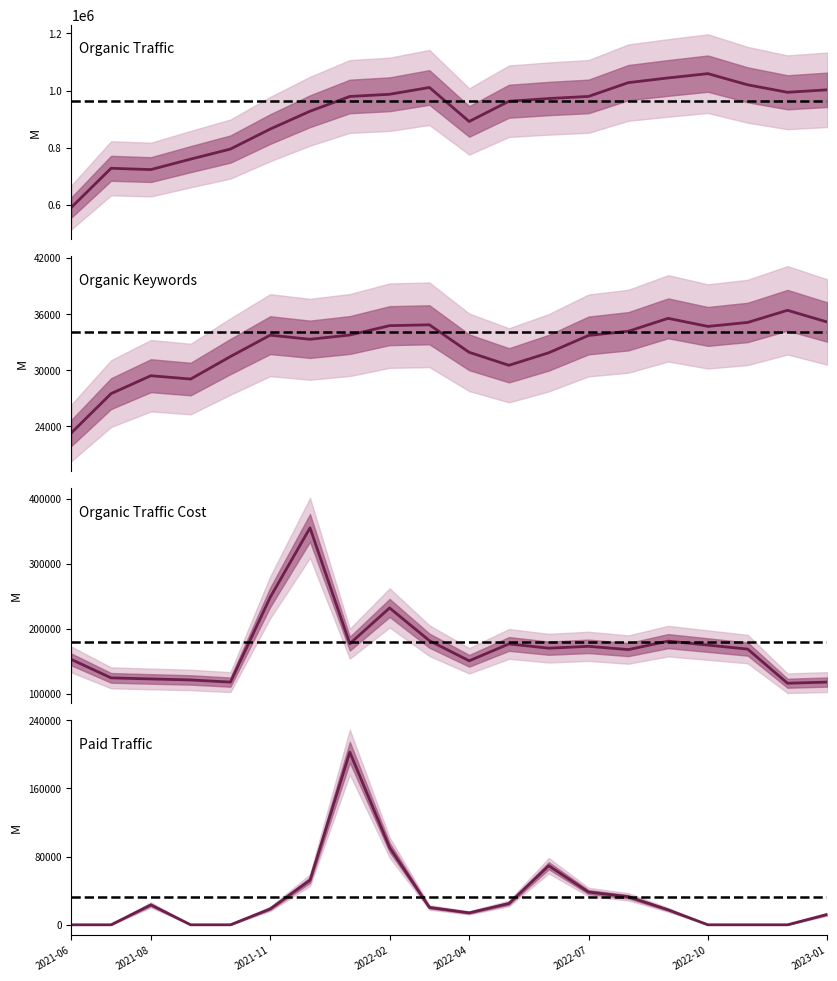

Read the Paid Traffic value at 2021-11, to the nearest 10.

18700